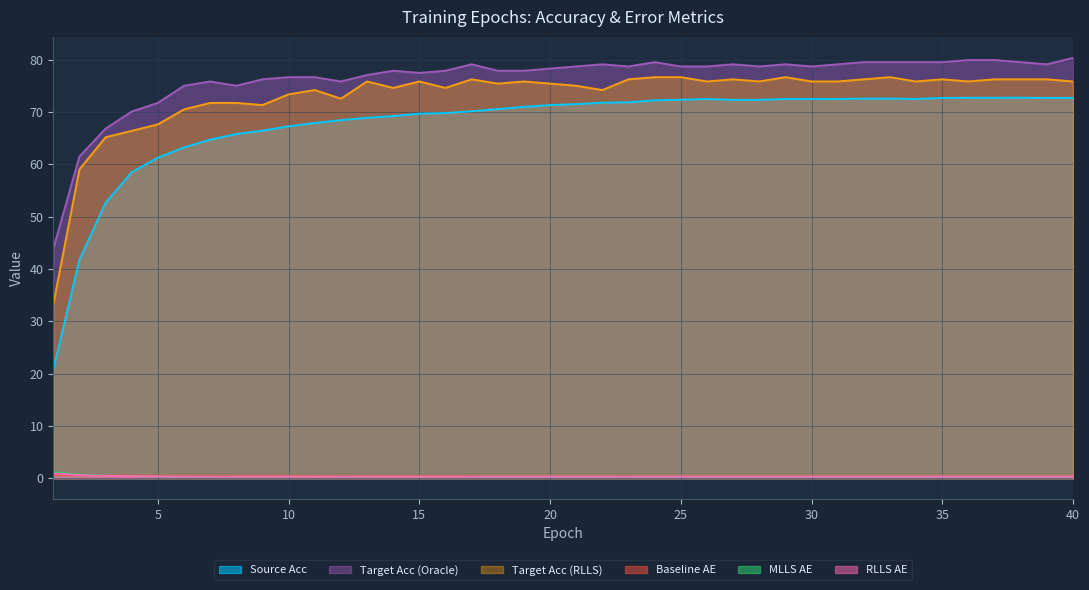

At how many categories does at least one series exceed 75?

33